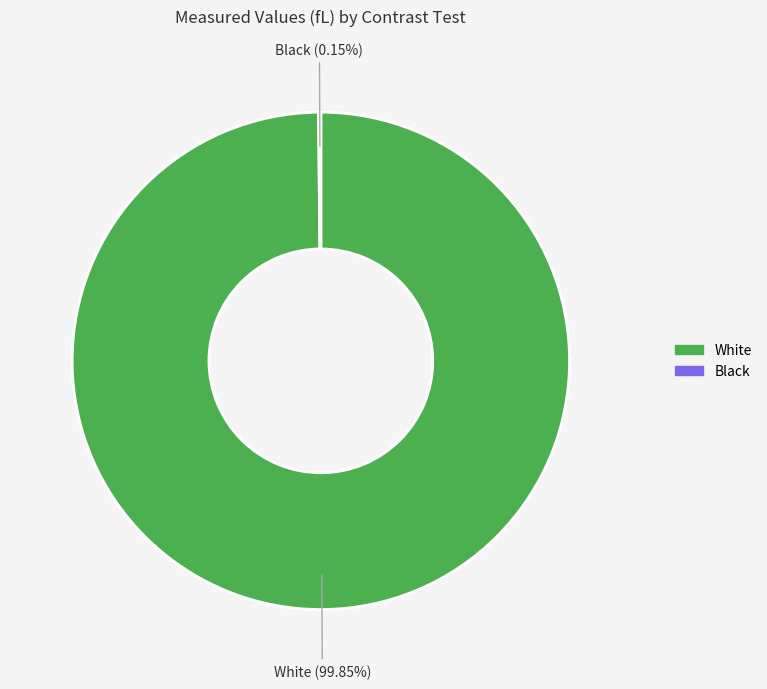

Which slice is the largest?

White